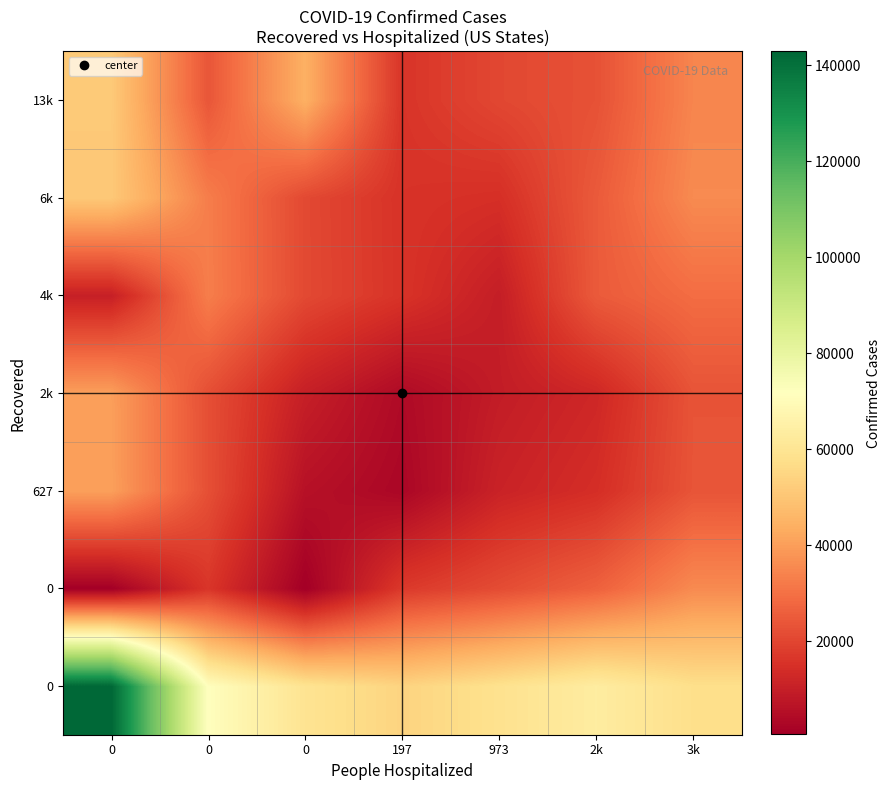

How many distinct data groups are displayed?

7